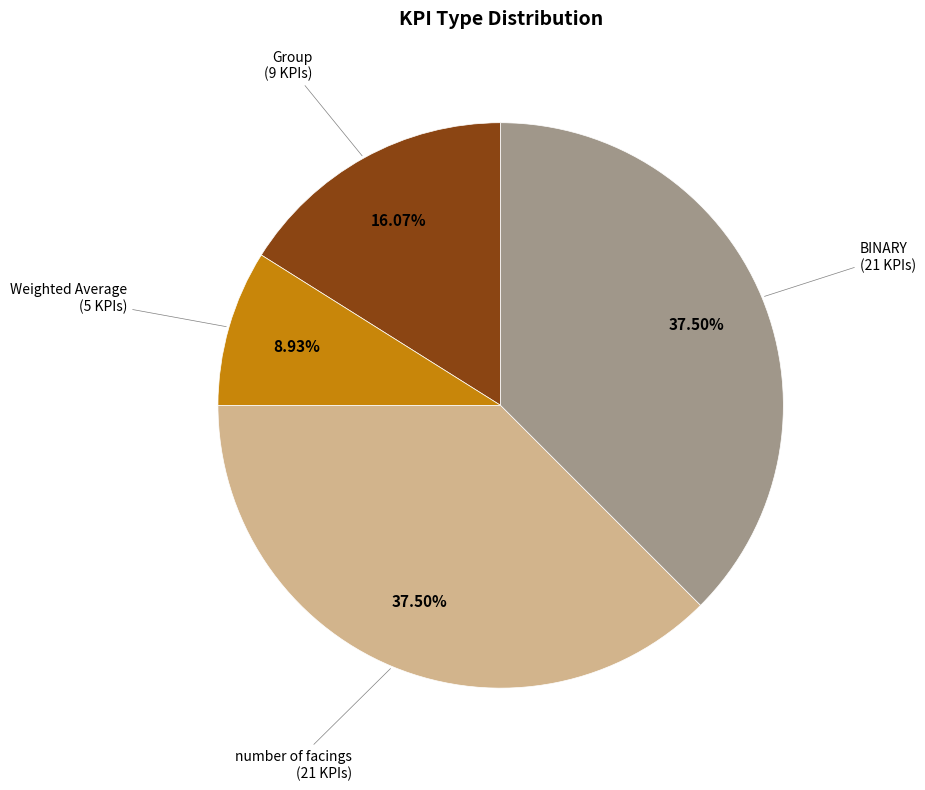

Does any single category account for the majority?

No